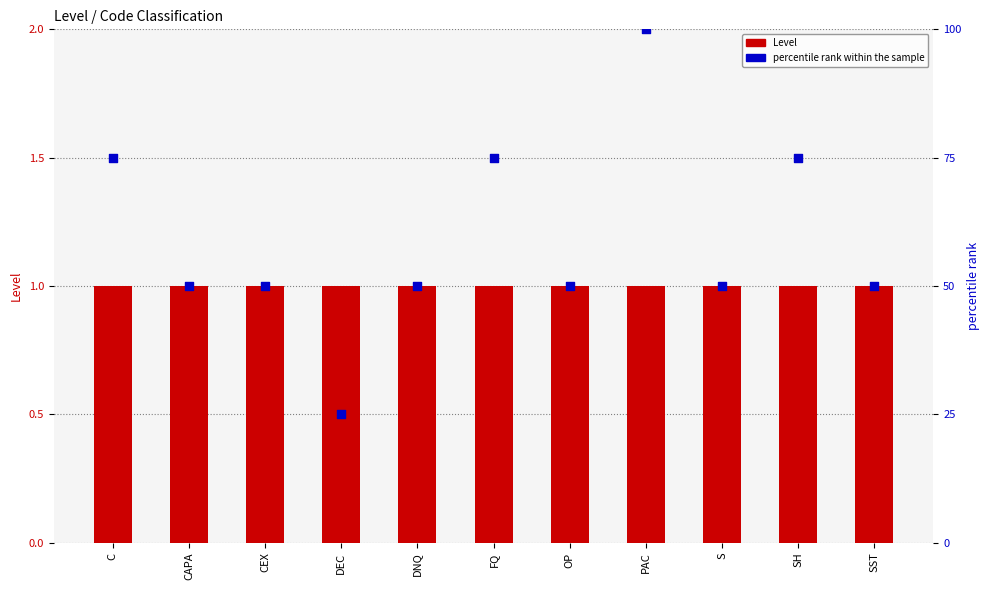

At which category is the sum across all series the highest?

PAC